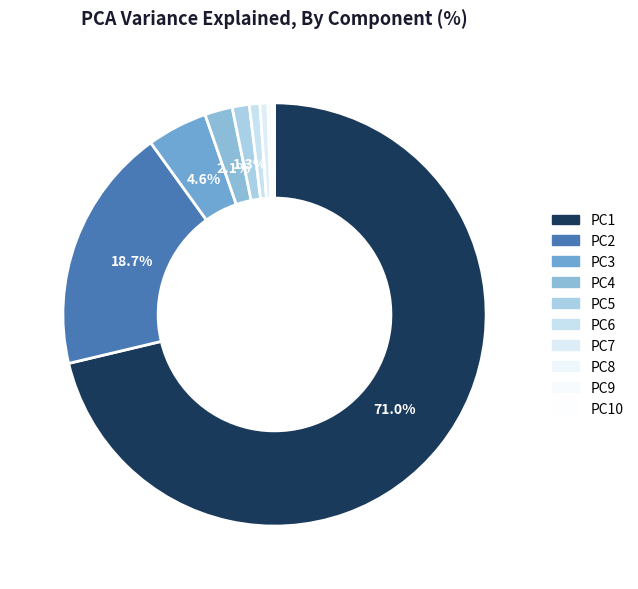

What percentage is the PC3 slice, to the nearest percent?

5%